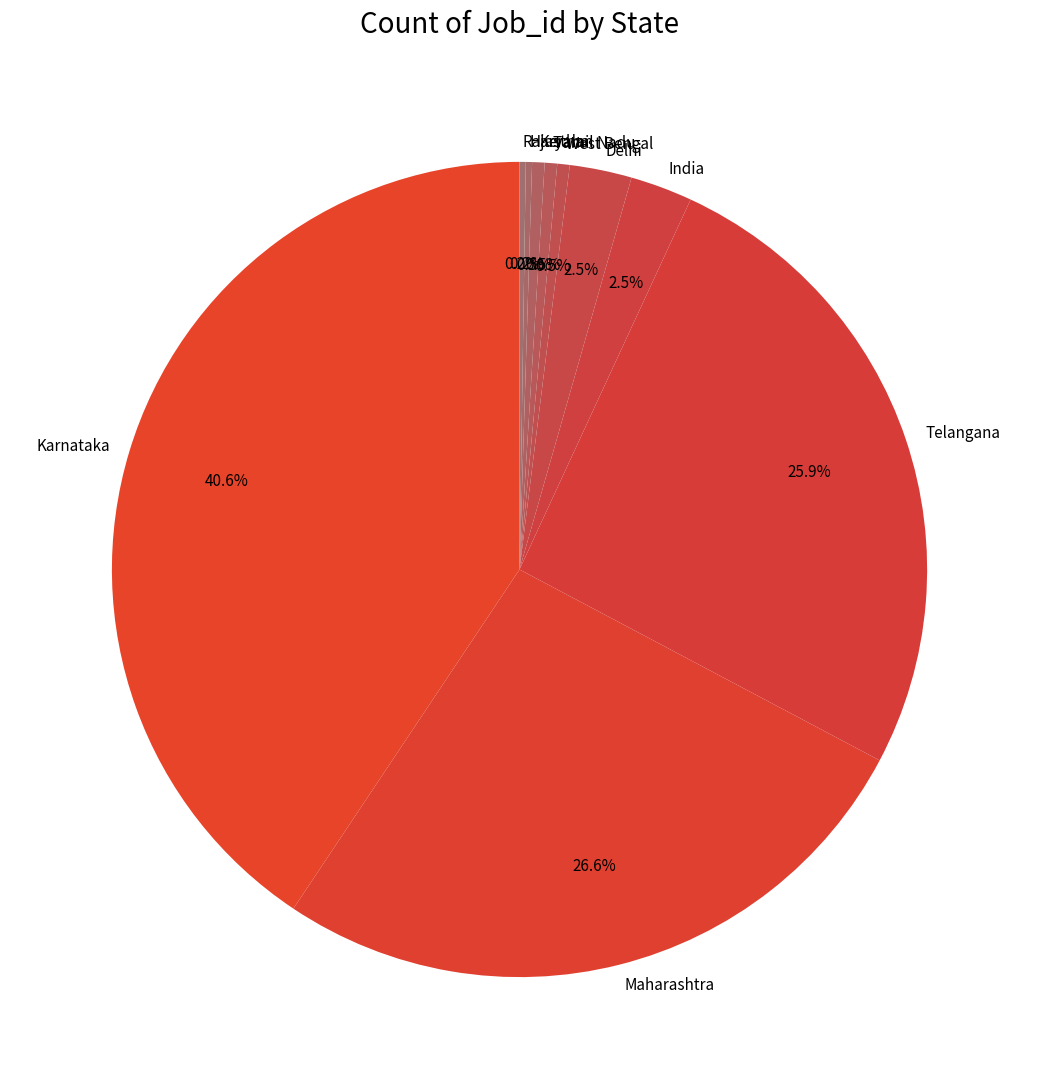

Between Tamil Nadu and India, which is larger?

India